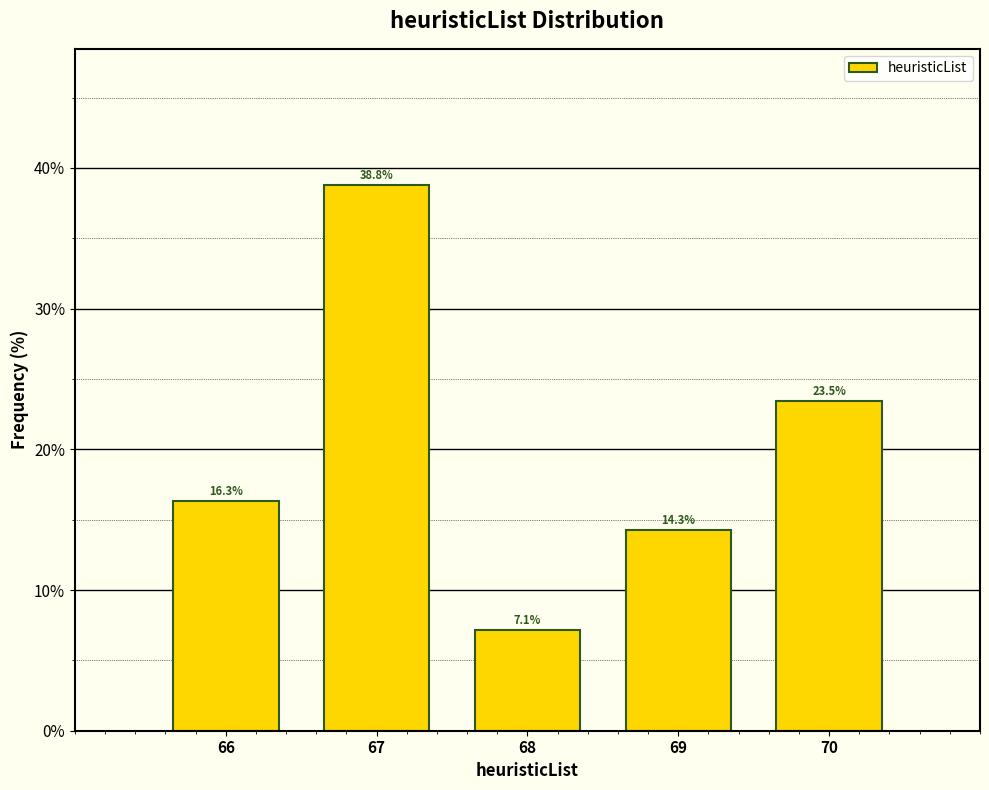

Reading left to right, what are all the values shown in this chart?

66=16.3	67=38.8	68=7.1	69=14.3	70=23.5